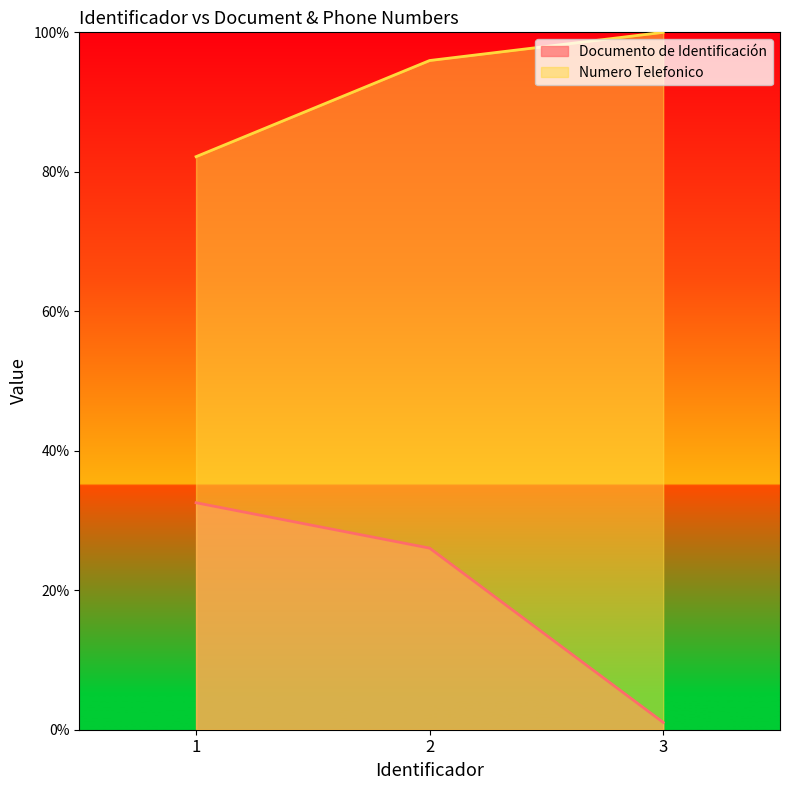

Reading right to left, list all the values displayed in this chart.

Documento de Identificación: 1.0	26.0	32.5
Numero Telefonico: 100.0	96.0	82.2